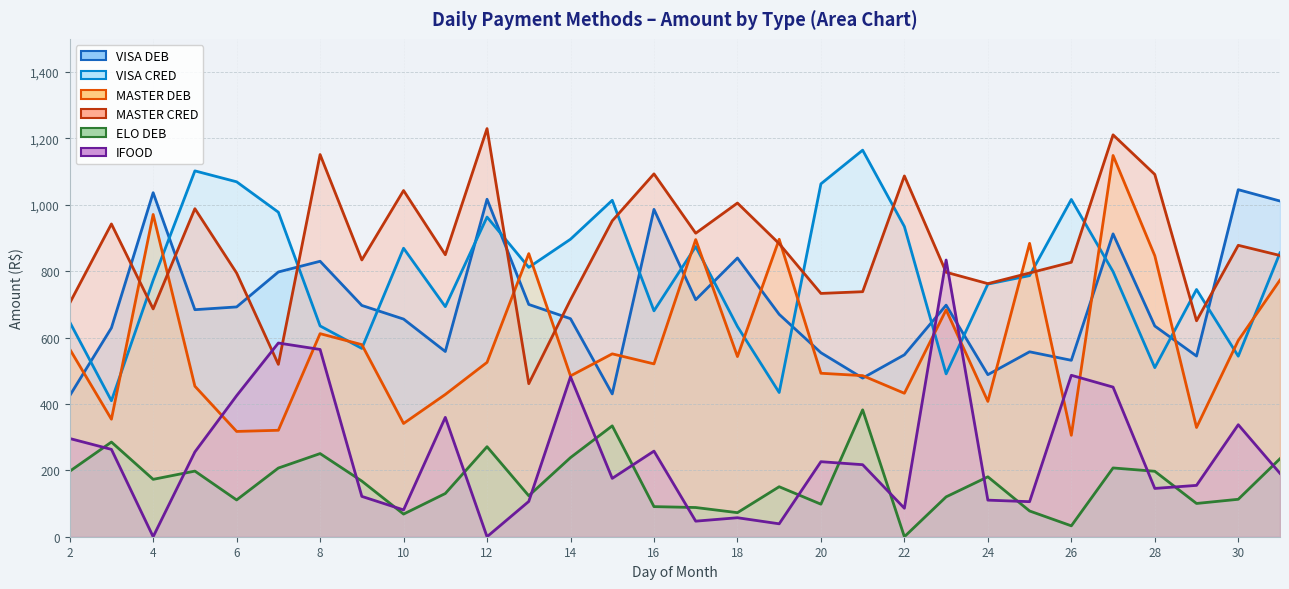

Between 16 and 30, which series saw the biggest shift?

MASTER CRED